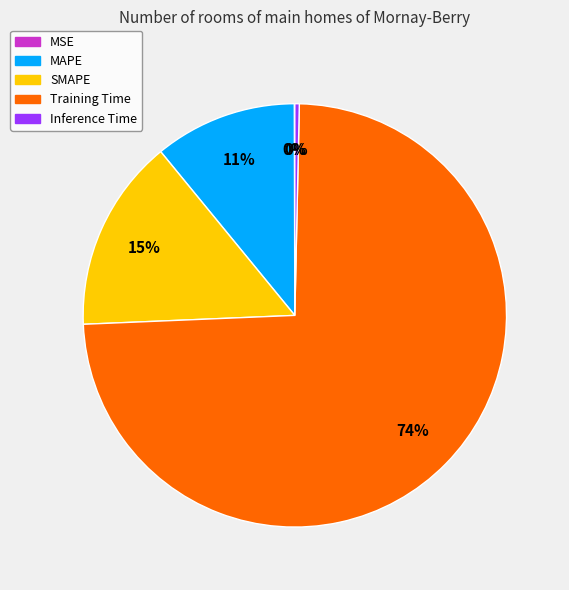

Between Training Time and Inference Time, which is larger?

Training Time